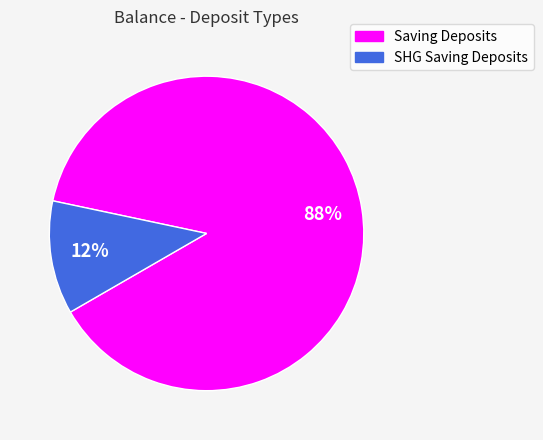

Is the sum of Saving Deposits and SHG Saving Deposits greater than half?

Yes